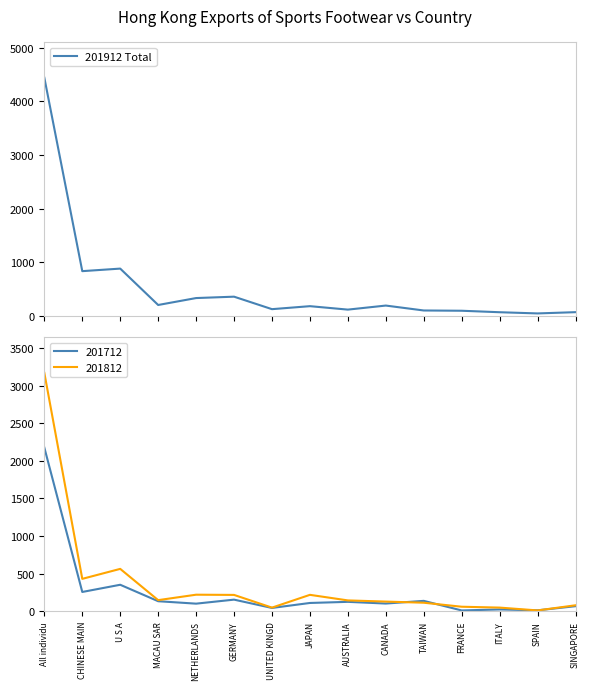

Does the chart display data point markers on the line(s)?

No